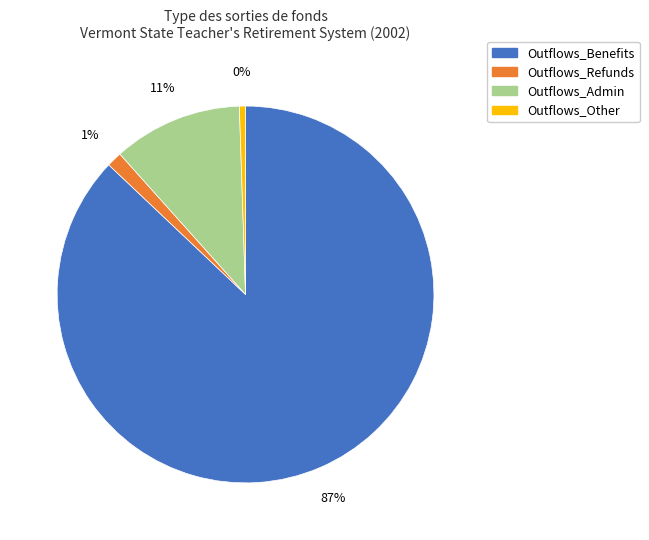

To the nearest percent, what is the difference between the Outflows_Admin and Outflows_Refunds slice percentages?

10%